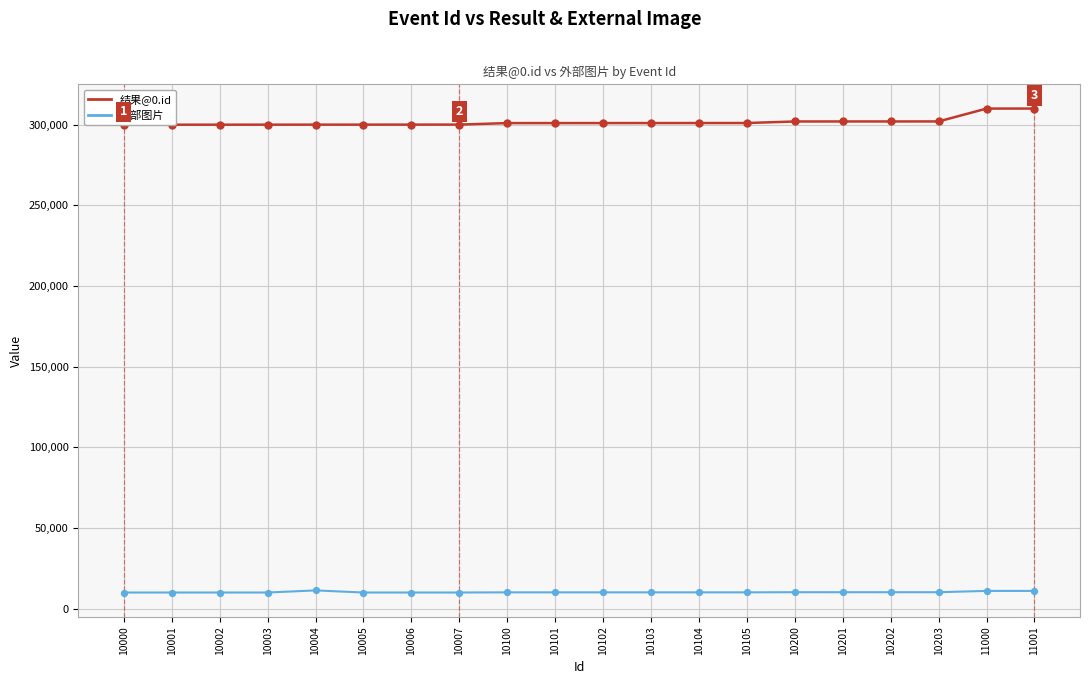

Is the value of 外部图片 at 10007 greater than the value of 结果@0.id at 10105?

No